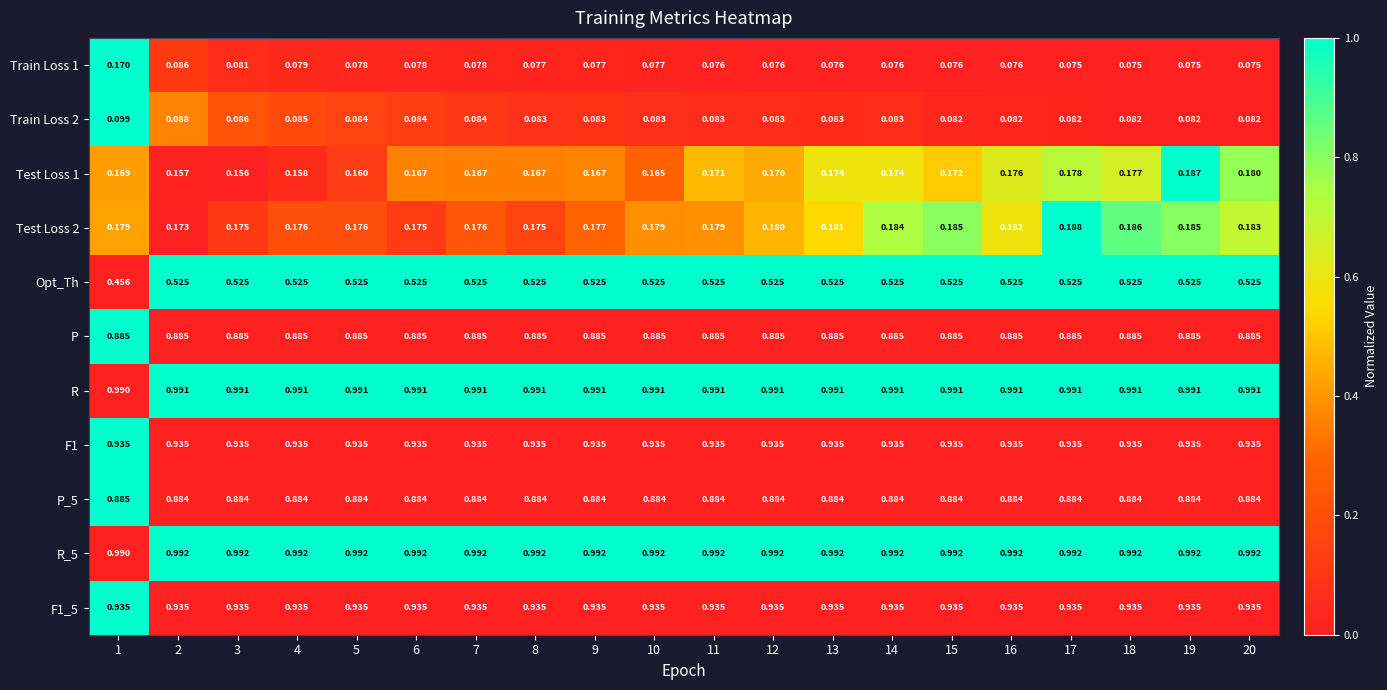

Is the value of R at 10 greater than the value of P_5 at 18?

Yes